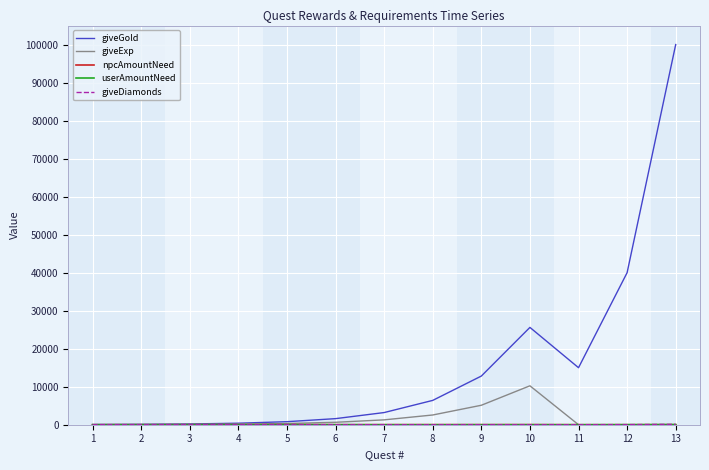

At which category is the sum across all series the highest?

13